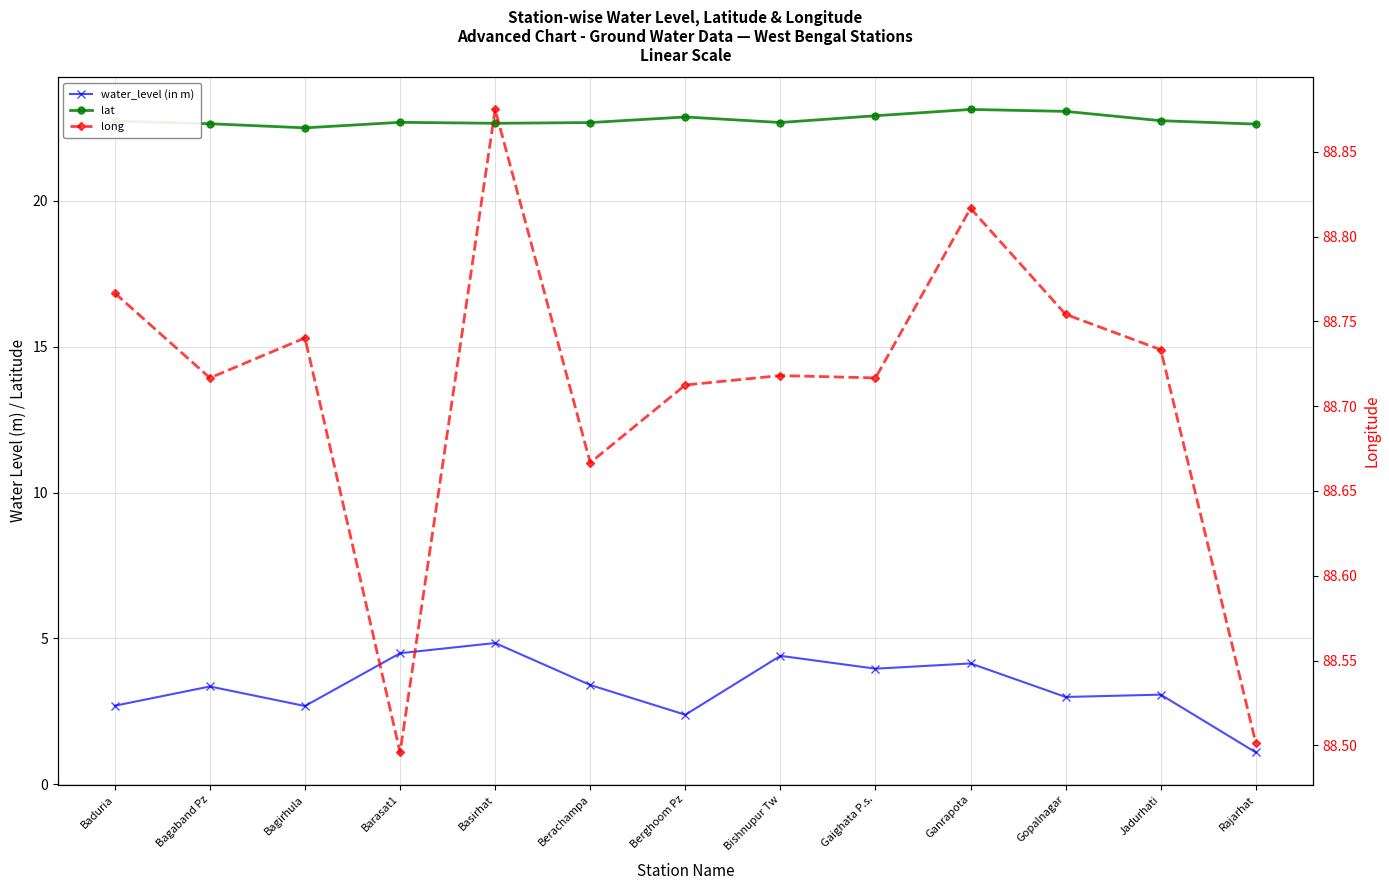

Between Bishnupur Tw and Jadurhati, which series saw the biggest shift?

water_level (in m)